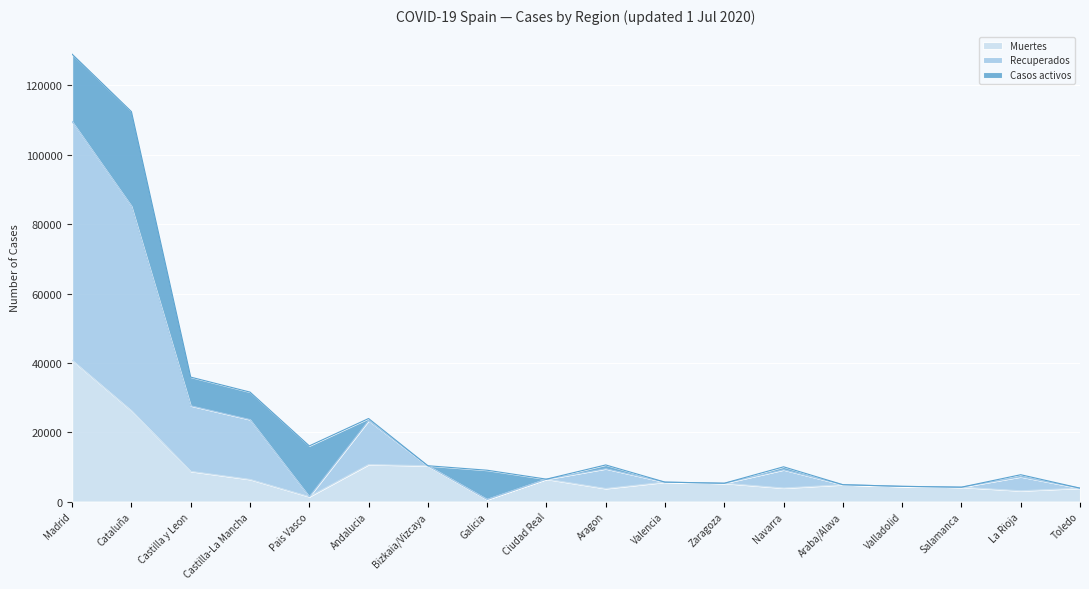

At which category is the sum across all series the highest?

Madrid